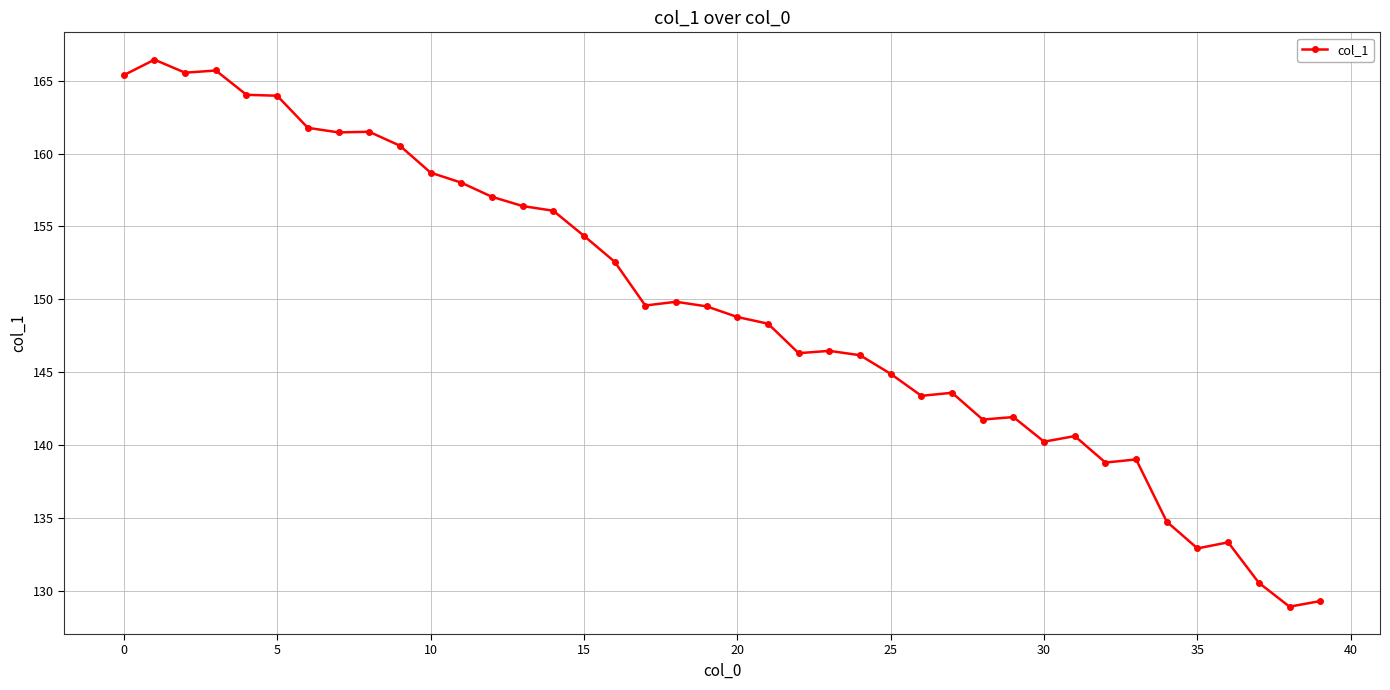

What is the value of the 28th point from the left?

143.6